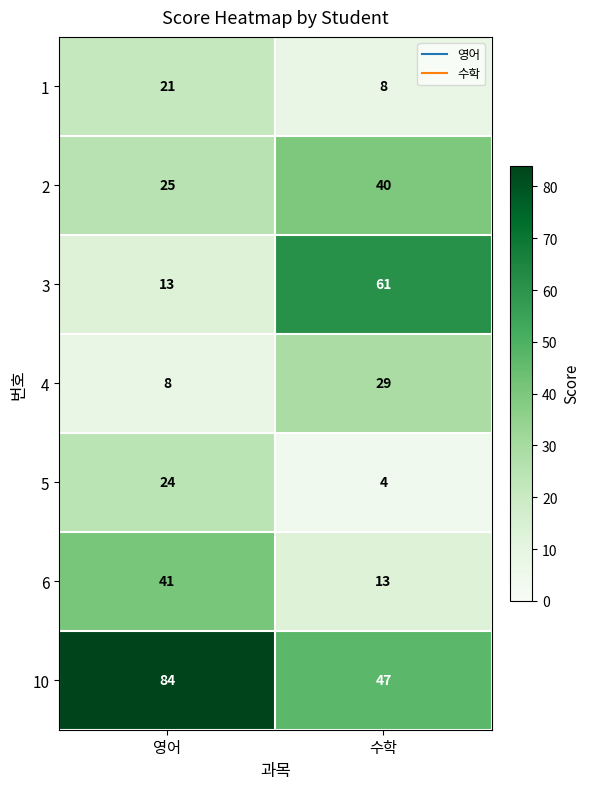

The value of 6 at 영어 is 25. True or false?

False